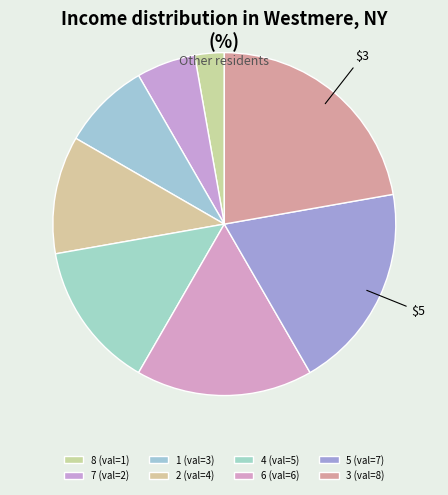

To the nearest percent, what is the average slice percentage?

12%